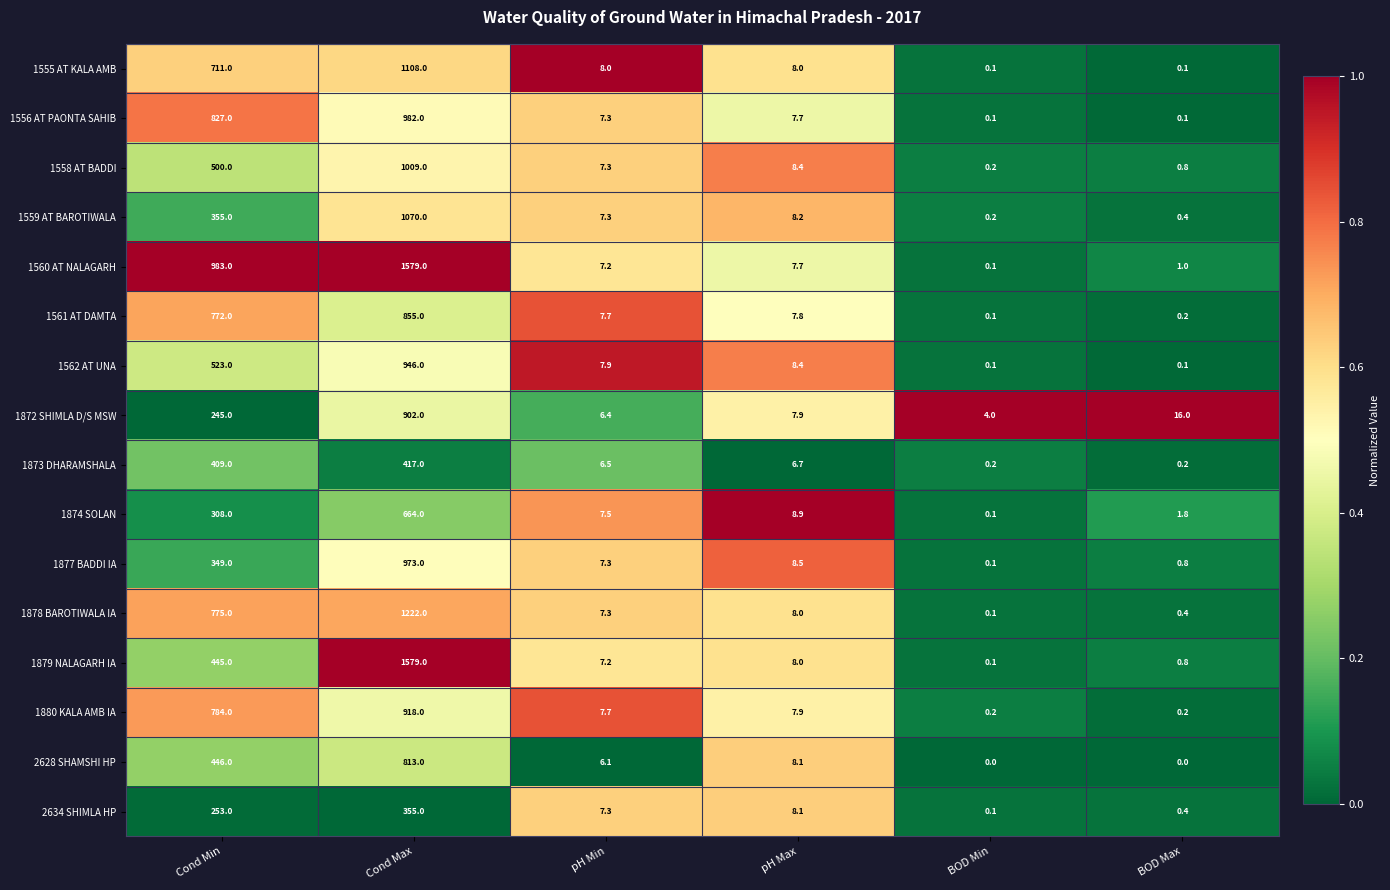

The 2628 SHAMSHI HP series shows 0.0 at BOD Max. True or false?

True